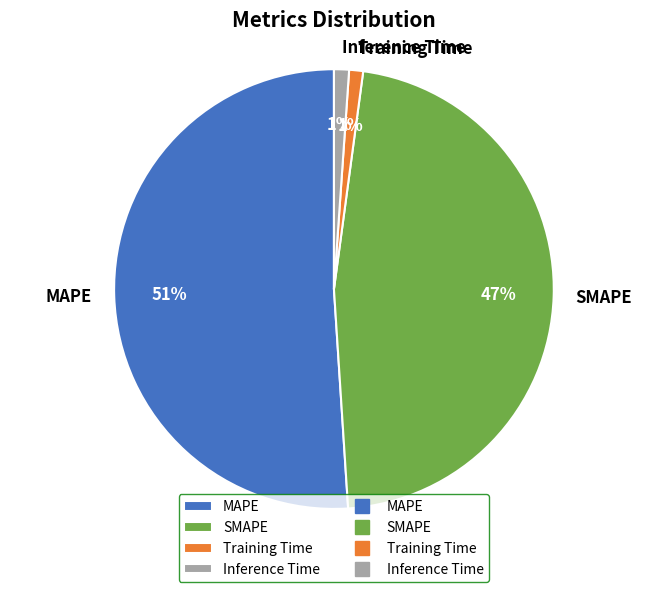

To the nearest percent, what portion does SMAPE represent?

47%